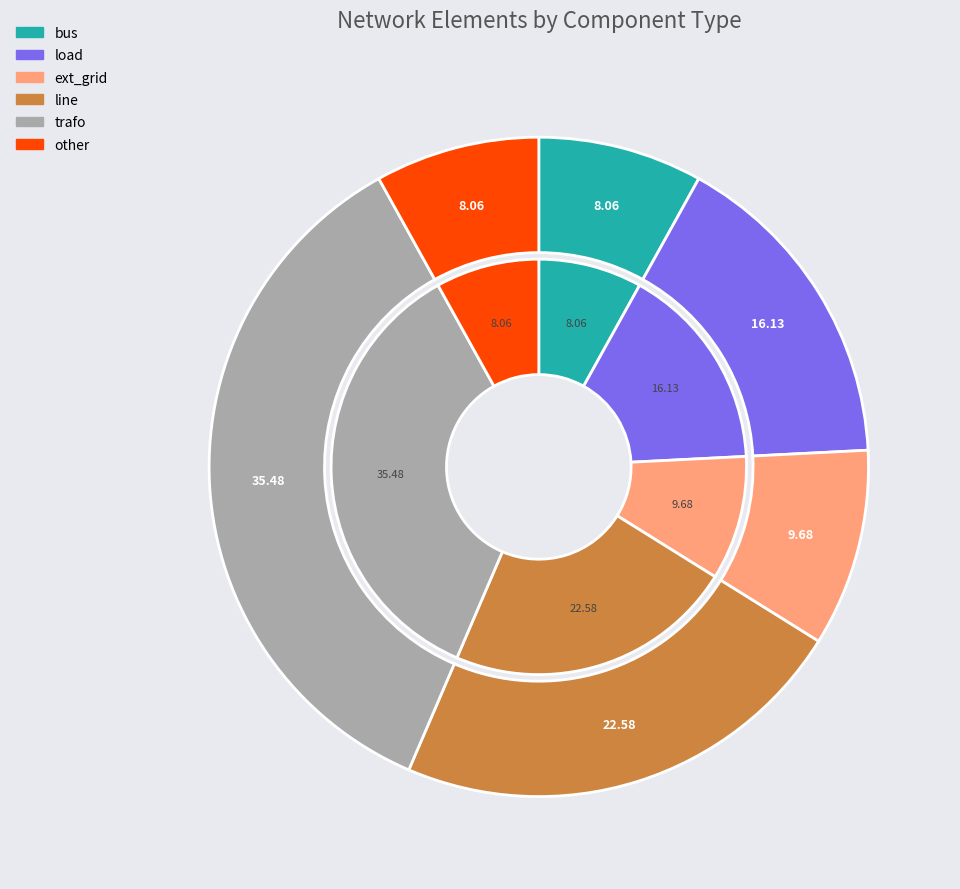

Does any single category account for the majority?

No